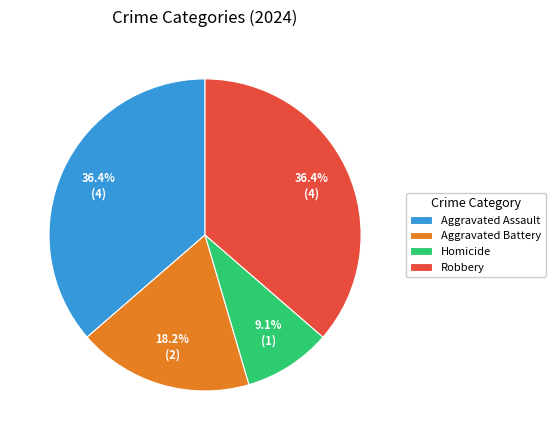

Count the number of slices in the pie.

4